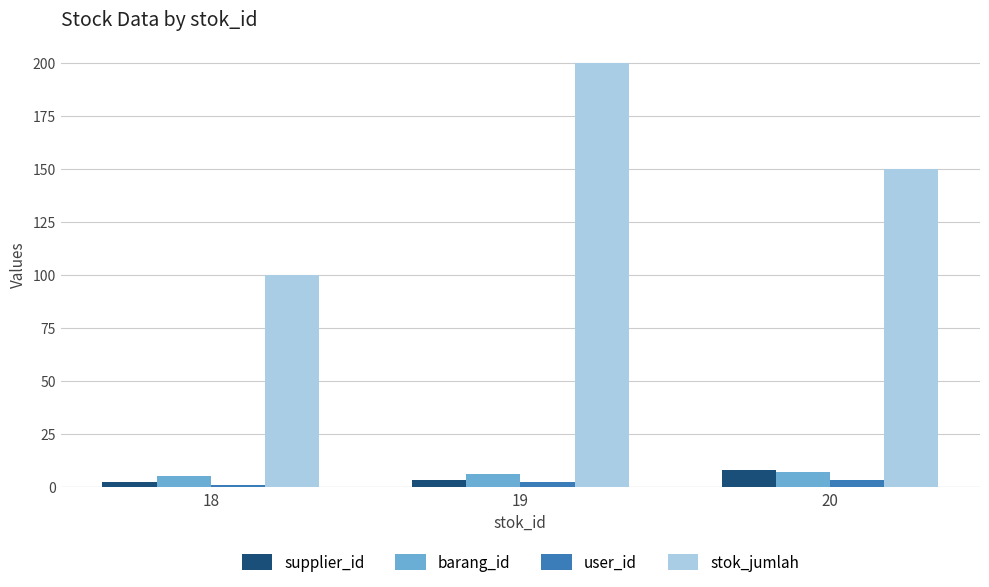

Does the chart contain any negative values?

No